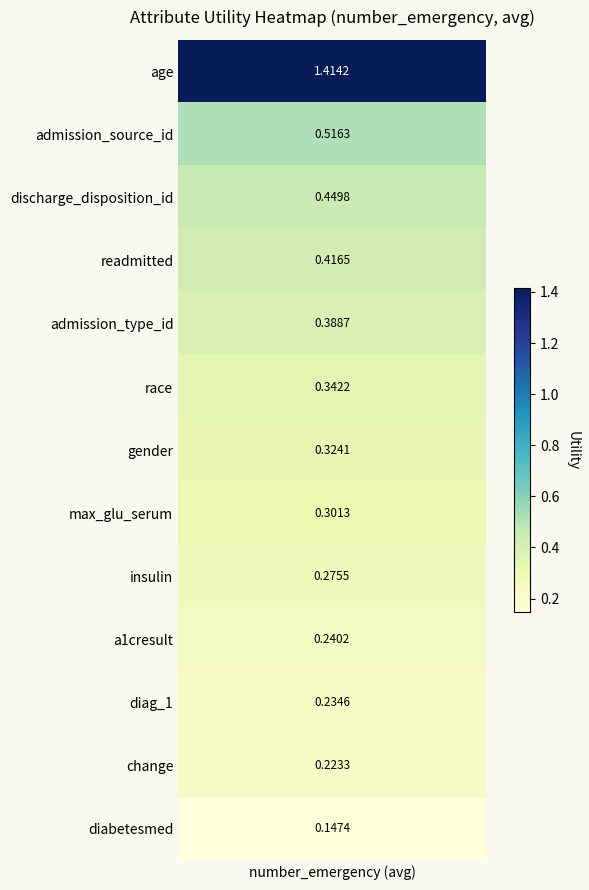

Which has a higher value, 1 or 11?

1